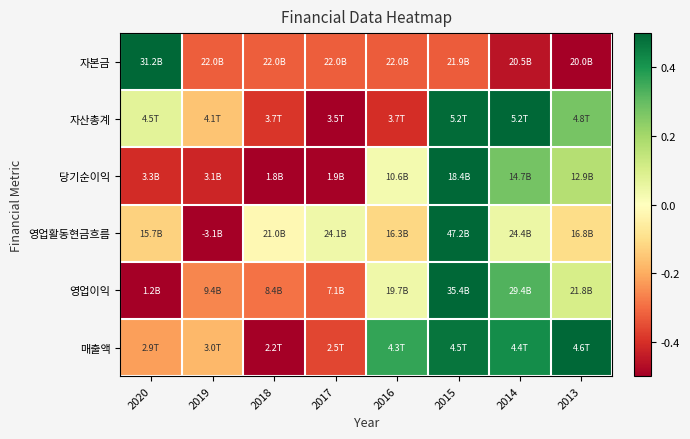

Reading left to right, what are all the values shown in this chart?

자본금: 2020=0.5	2019=-0.3	2018=-0.3	2017=-0.3	2016=-0.3	2015=-0.3	2014=-0.5	2013=-0.5
자산총계: 2020=0.1	2019=-0.2	2018=-0.4	2017=-0.5	2016=-0.4	2015=0.5	2014=0.5	2013=0.3
당기순이익: 2020=-0.4	2019=-0.4	2018=-0.5	2017=-0.5	2016=0.0	2015=0.5	2014=0.3	2013=0.2
영업활동현금흐름: 2020=-0.1	2019=-0.5	2018=-0.0	2017=0.0	2016=-0.1	2015=0.5	2014=0.0	2013=-0.1
영업이익: 2020=-0.5	2019=-0.3	2018=-0.3	2017=-0.3	2016=0.0	2015=0.5	2014=0.3	2013=0.1
매출액: 2020=-0.2	2019=-0.2	2018=-0.5	2017=-0.4	2016=0.4	2015=0.5	2014=0.4	2013=0.5